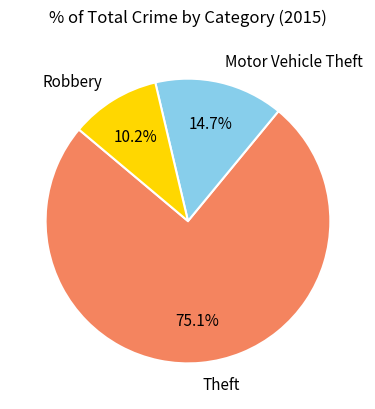

What percentage is NOT represented by Robbery?

89.8%